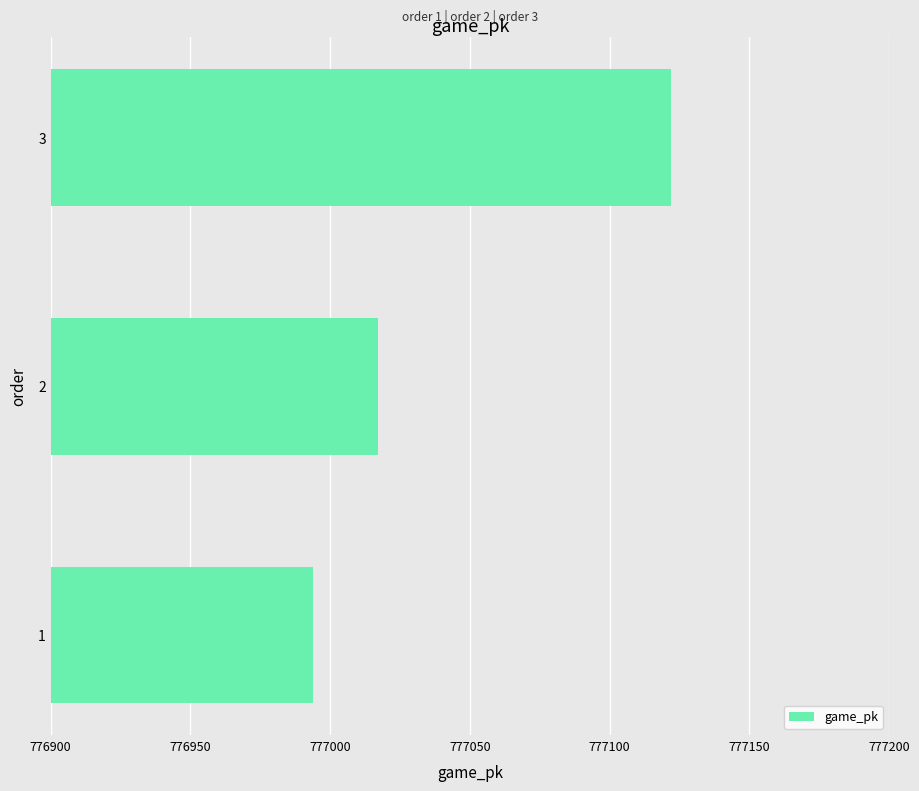

How many categories are shown in the chart?

3